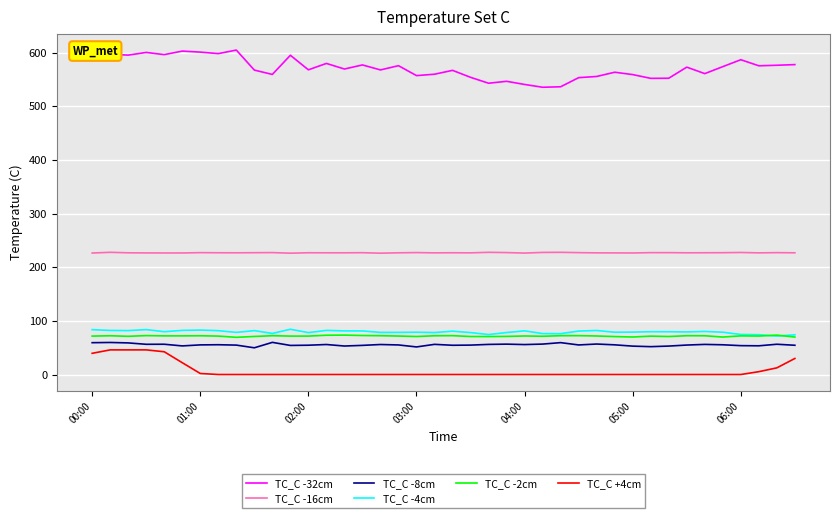

What is the highest value of the TC_C -4cm series?

84.3